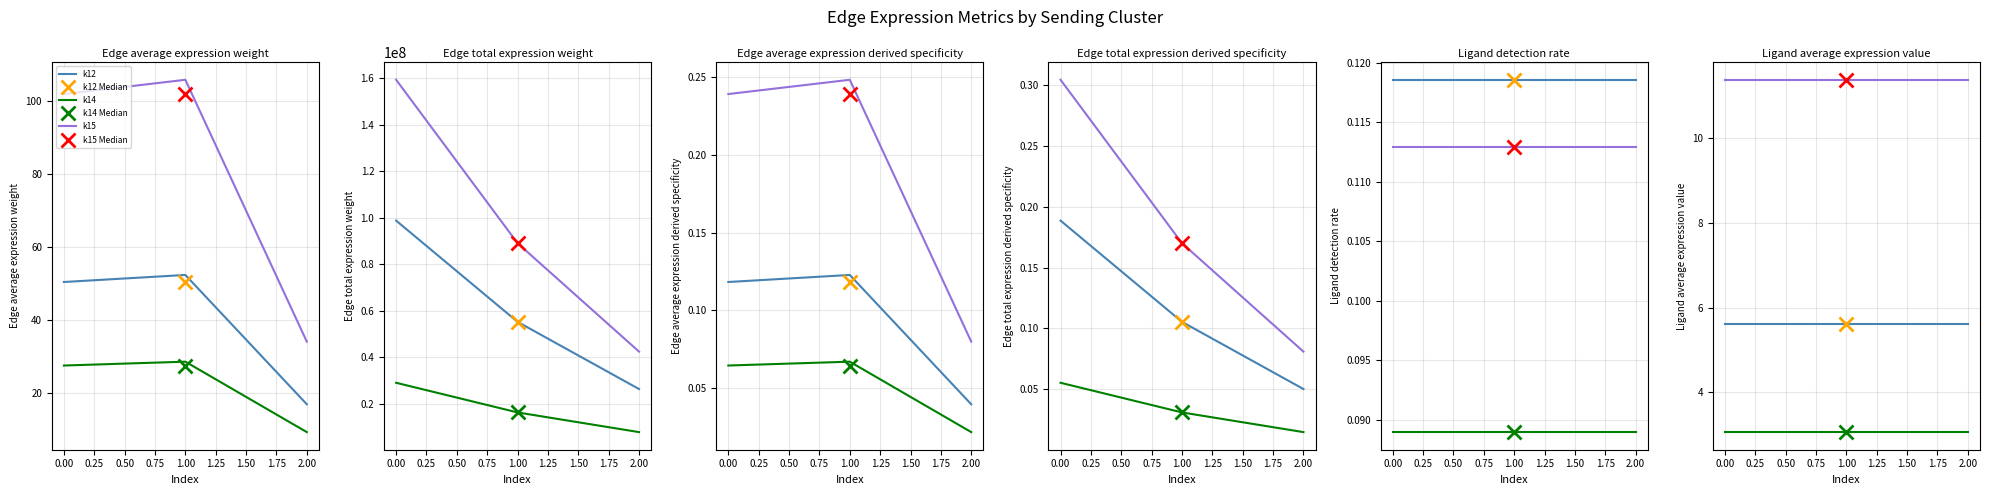

List the series in order of their overall mean, highest first.

k15, k12, k14